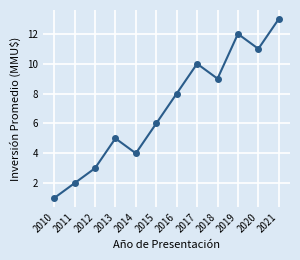

What is the smallest value displayed?

1